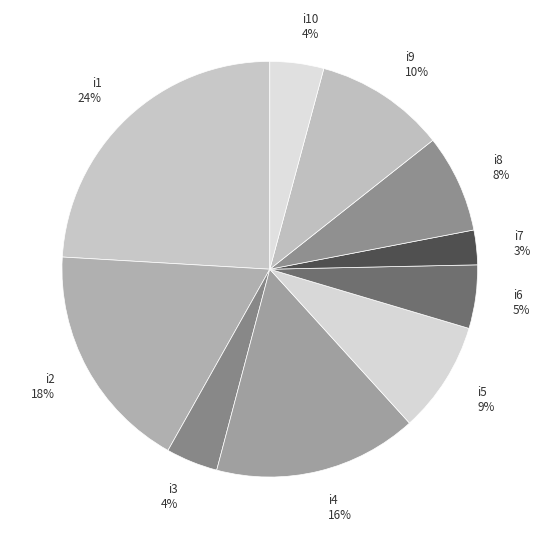

To the nearest percent, what percentage of the pie is i9?

10%